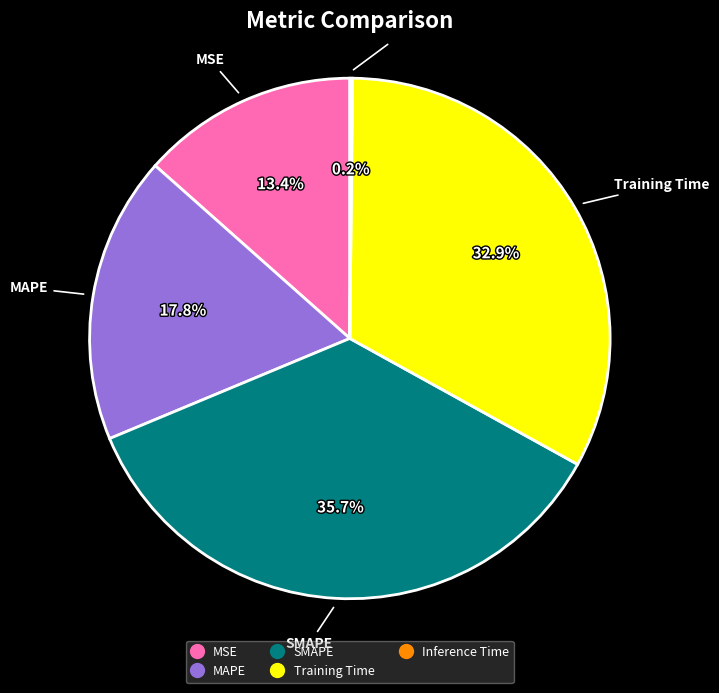

Which slice is the largest?

SMAPE